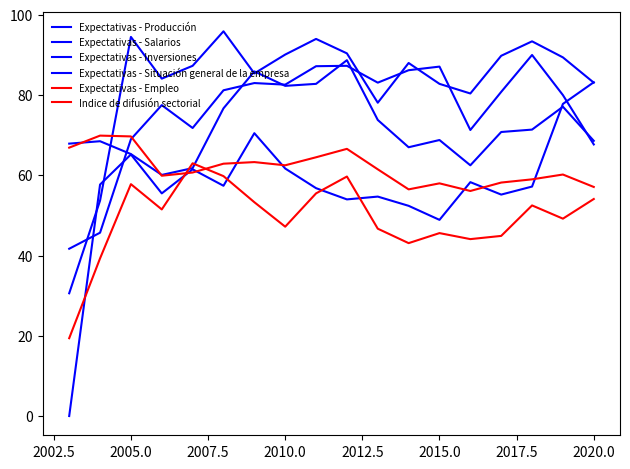

How many lines are shown in the chart?

6